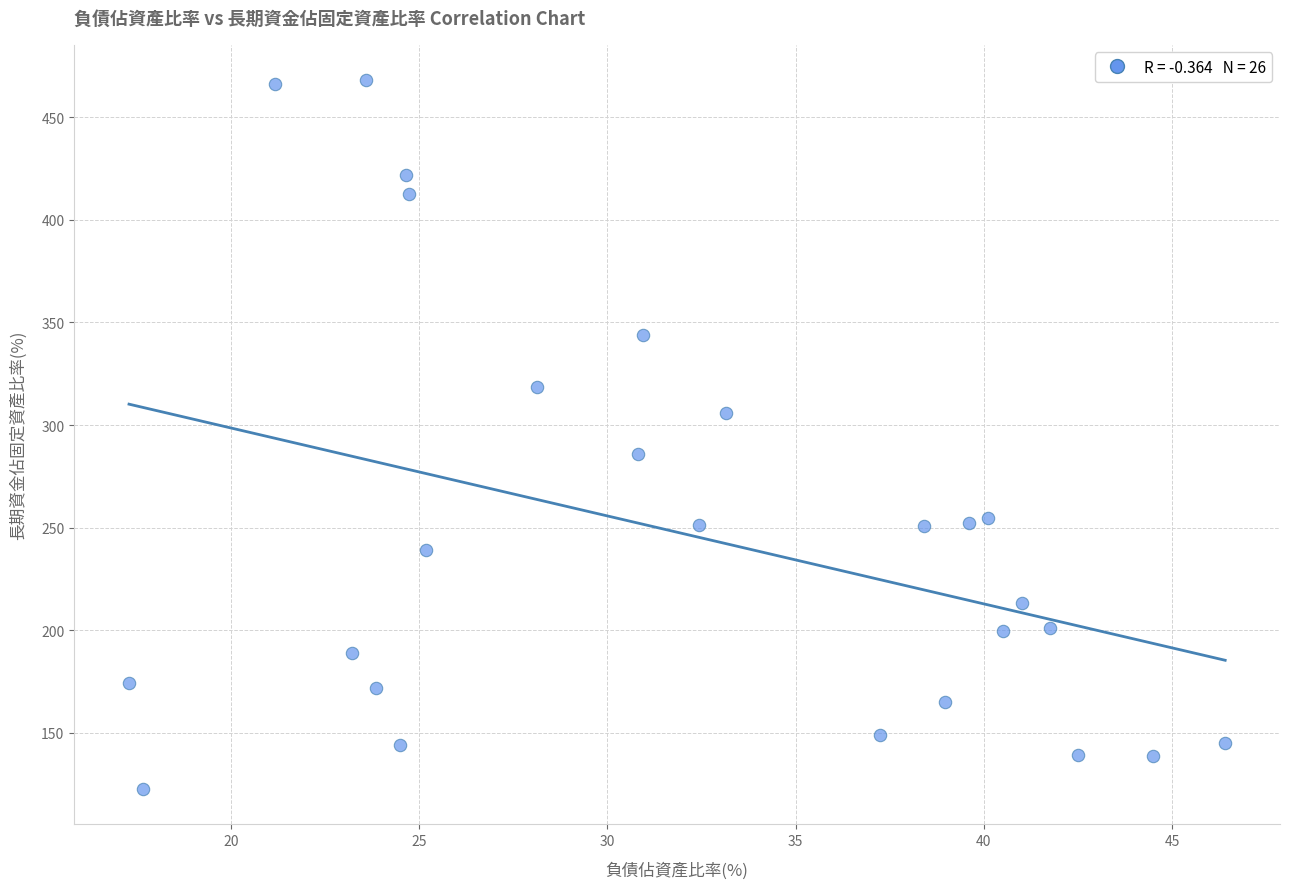

What is the range of Y values (max minus min)?

345.3